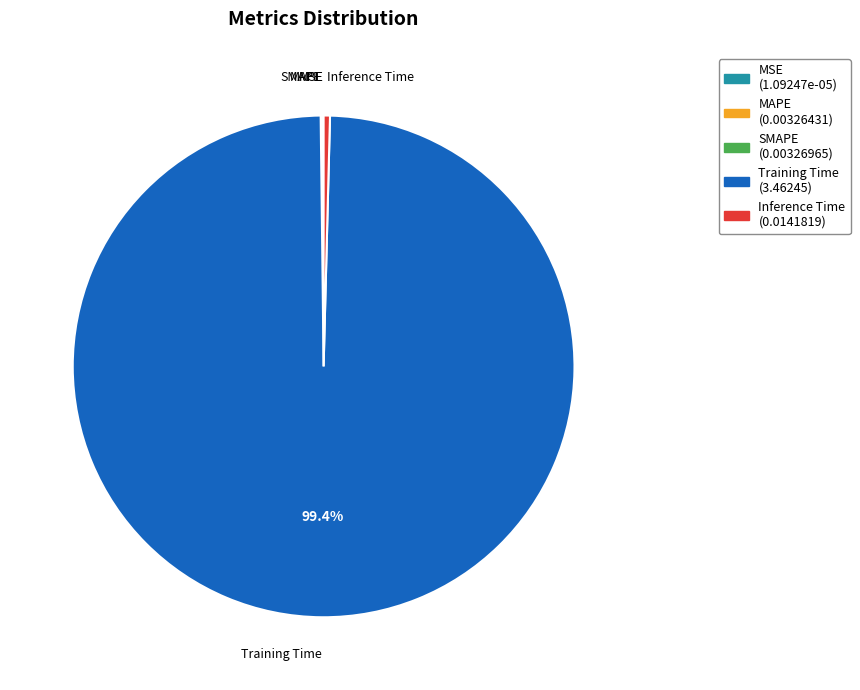

What is the largest slice in the pie chart?

Training Time